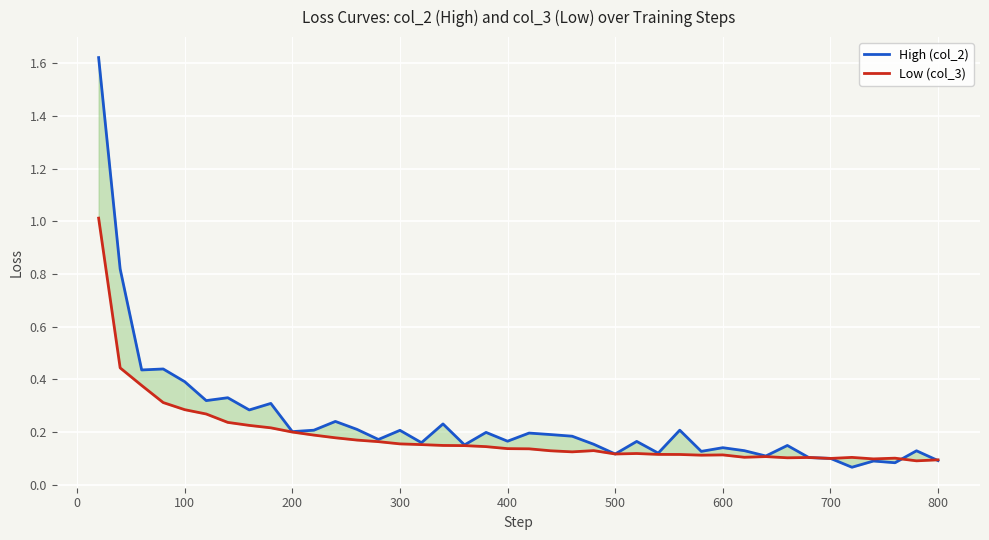

Is this an area chart (filled region under the line)?

No